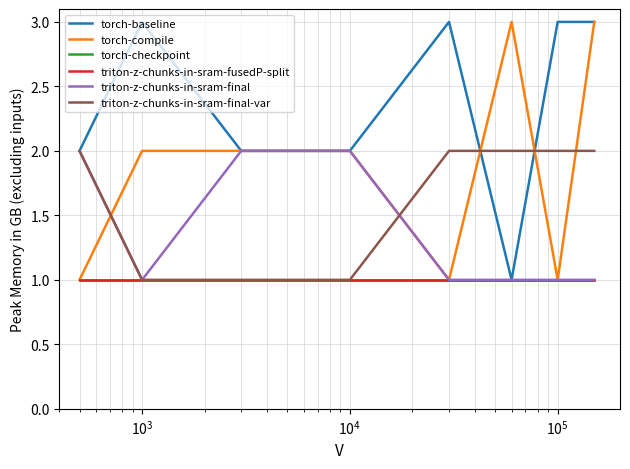

Does the chart have visible grid lines?

Yes